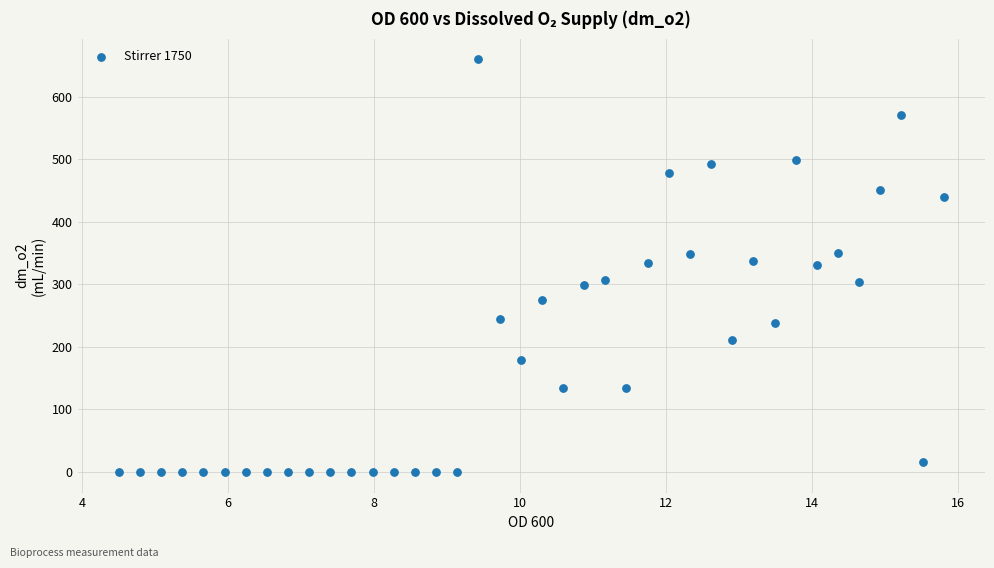

What is the range of X values (max minus min)?

11.3